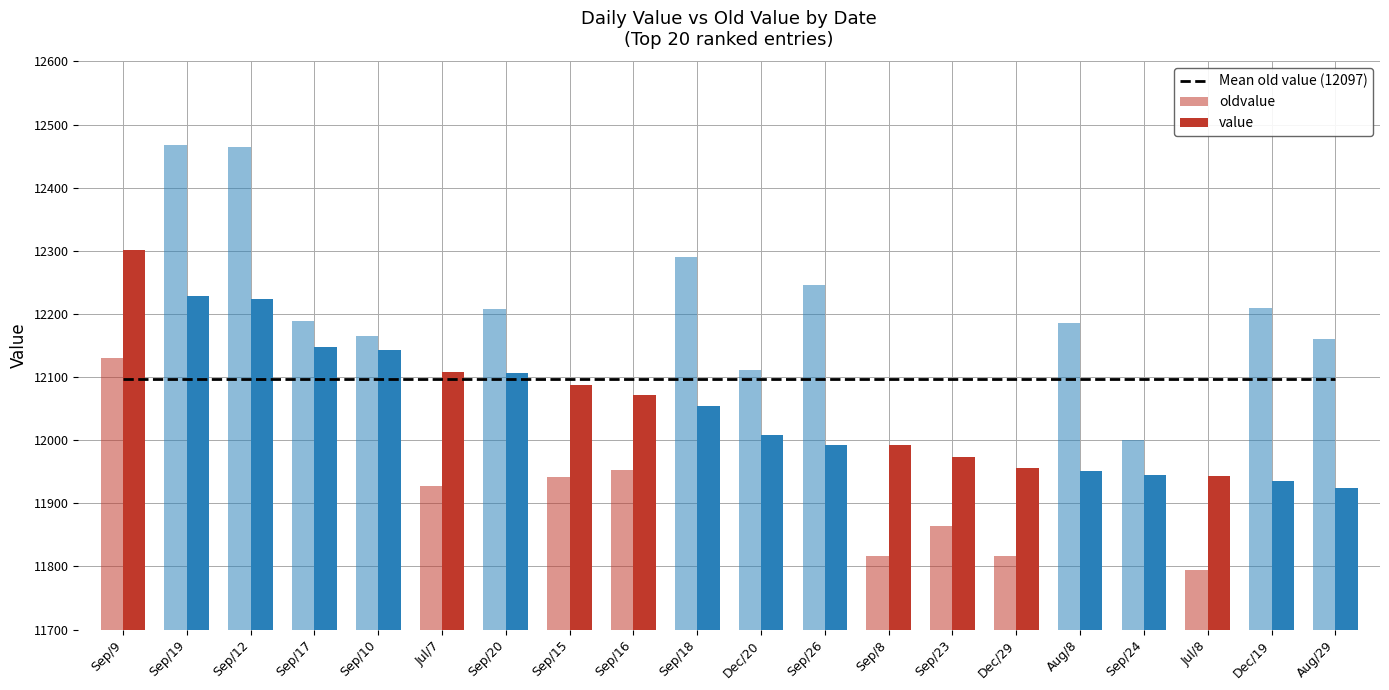

What is the label of the 19th bar from the right?

Sep/19